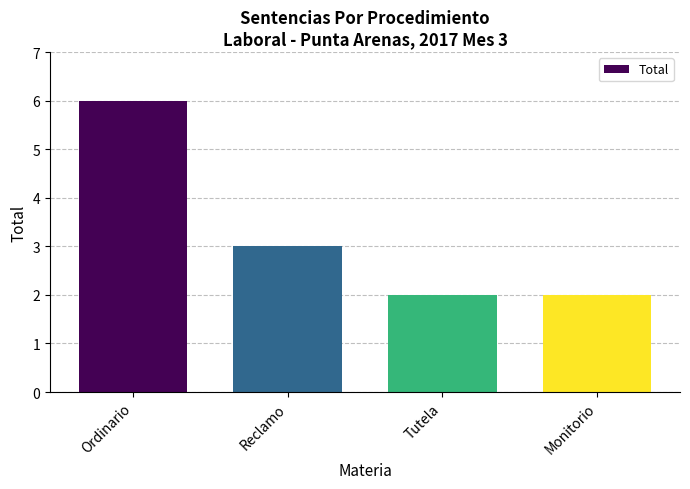

What value does the data have at Ordinario?

6